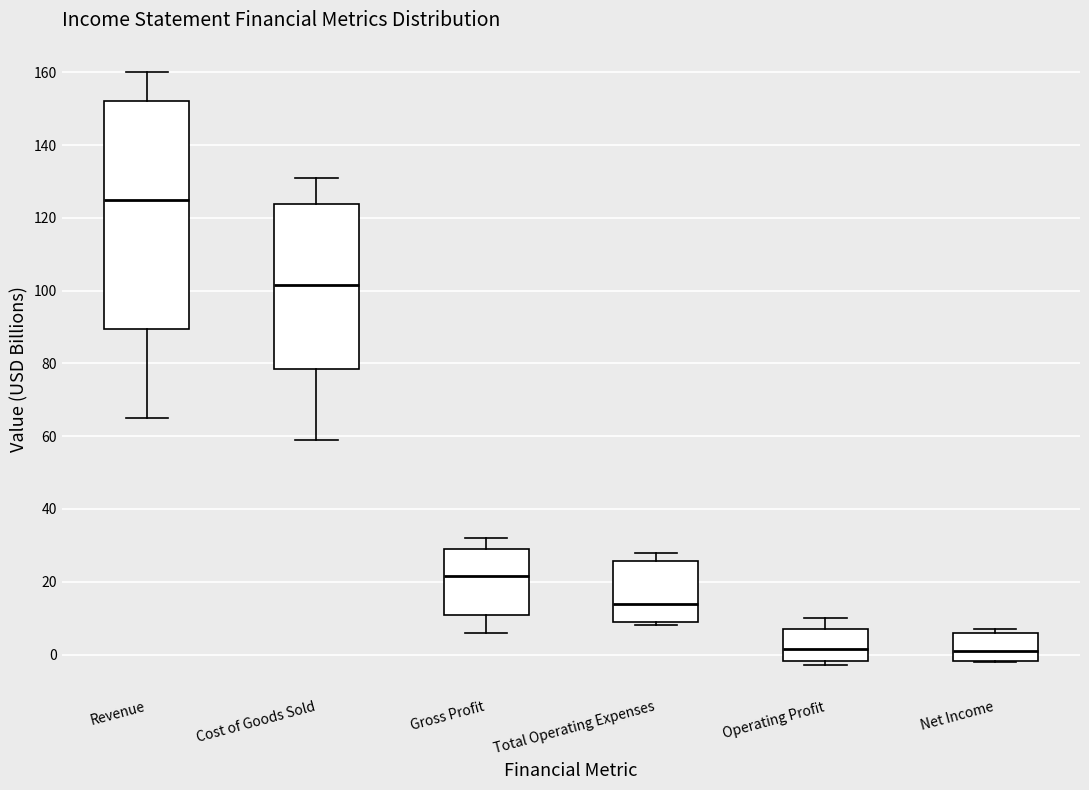

Where is the lower edge of the box for Cost of Goods Sold on the y-axis? The values are not printed on the chart, so give them approximately, as read against the axis.

78